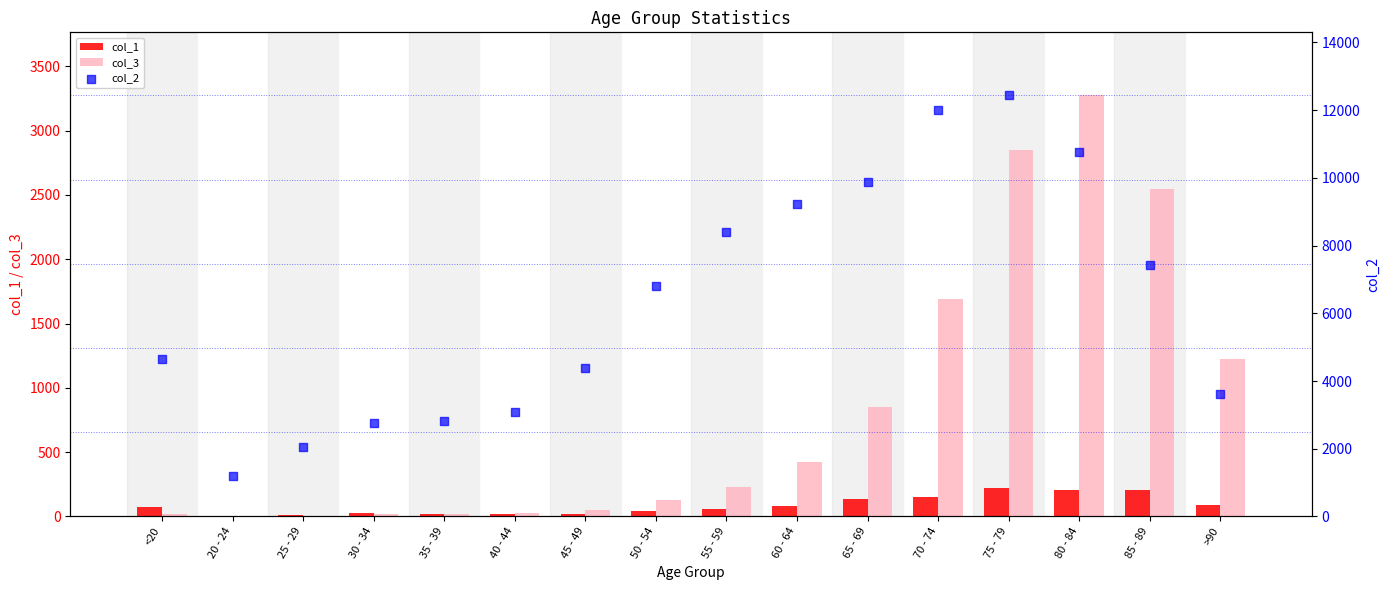

Which series has the largest total across all categories?

col_2